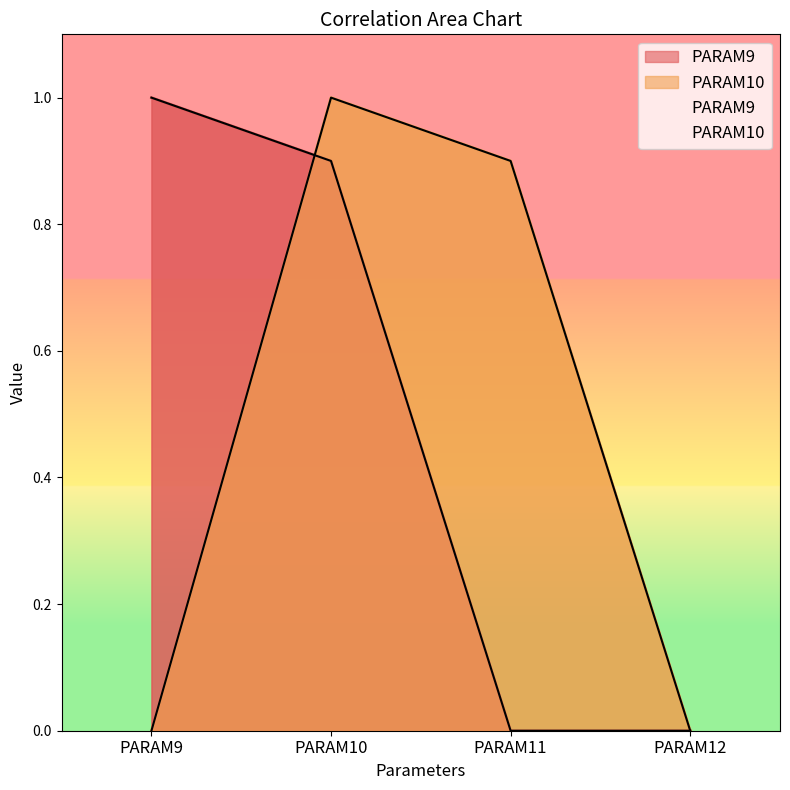

Where is the first local maximum for PARAM10?

PARAM10